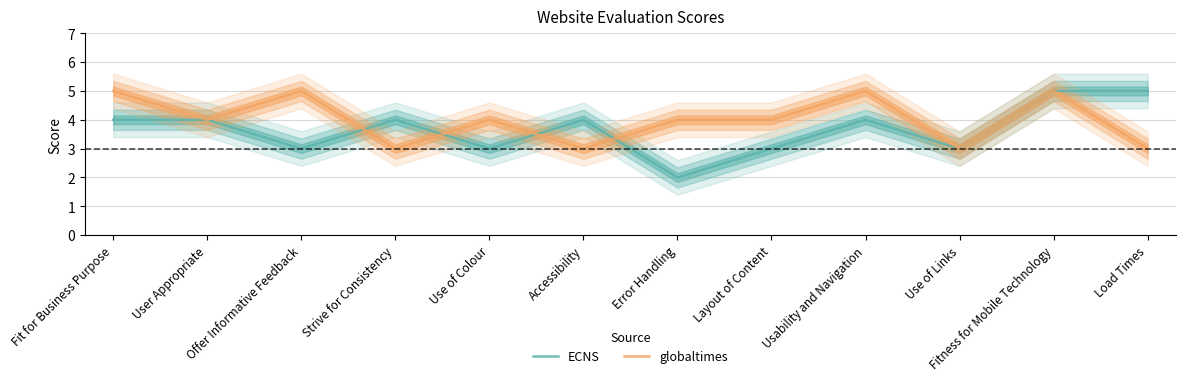

What is the minimum value shown in the chart?

2